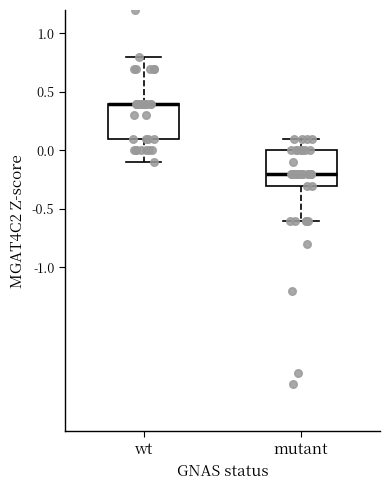

Reading left to right, read every box against the y-axis: the position of its median line, the range the box covers, and the ends of its whiskers. The values are not printed on the chart, so give them approximately, as read against the axis.

wt: median 0.4 (drawn on the box's upper edge), box 0.1 to 0.4, whiskers -0.1 to 0.8
mutant: median -0.2, box -0.3 to 0.0, whiskers -0.6 to 0.1